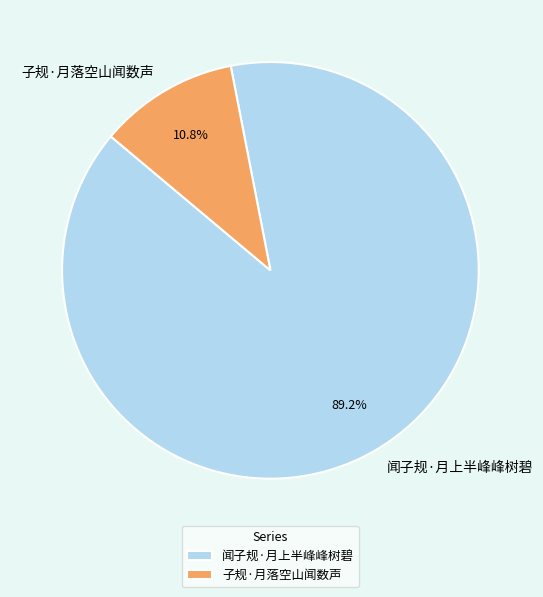

Is it true that 子规·月落空山闻数声 is 11% of the pie?

True